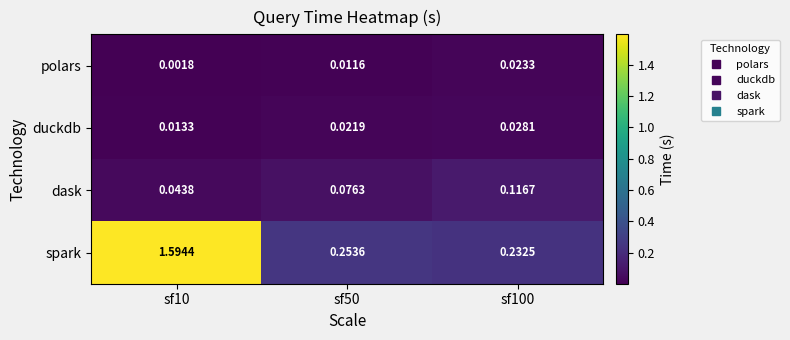

At sf50, list the series in order from smallest to largest.

polars, duckdb, dask, spark